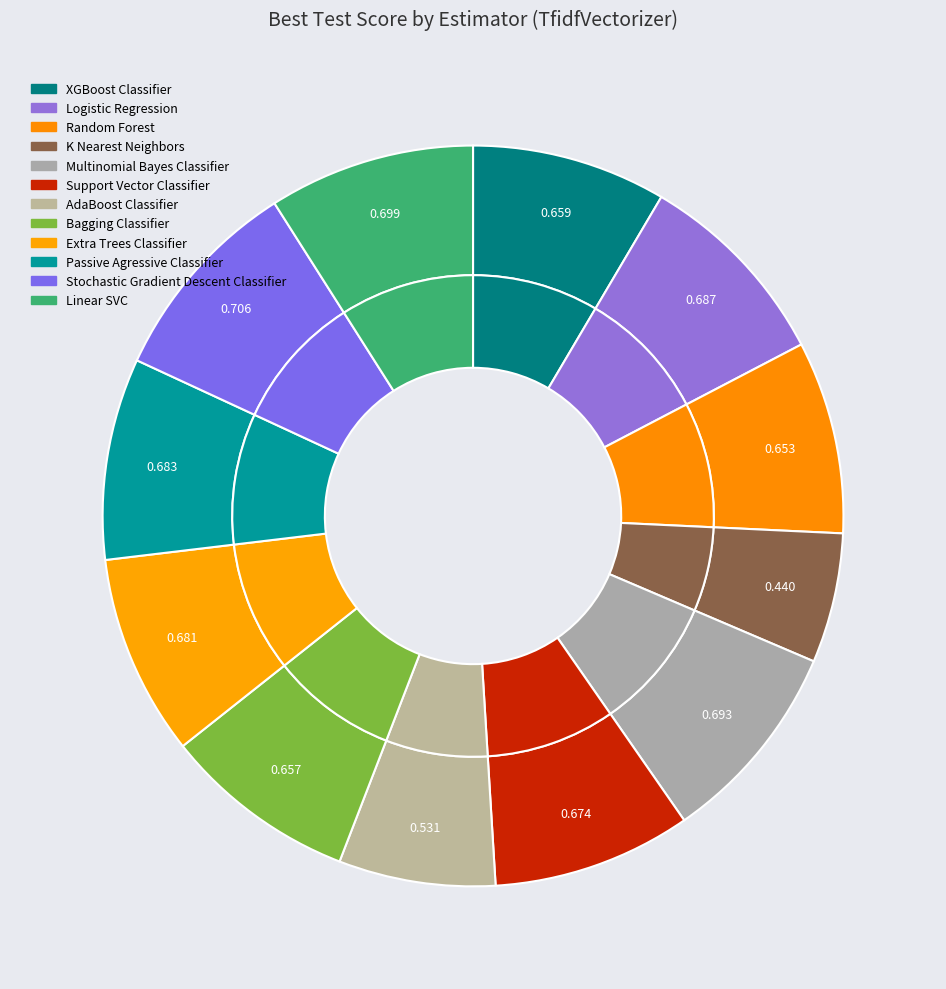

Combined, what portion of the pie is Random Forest and Logistic Regression?

17.3%